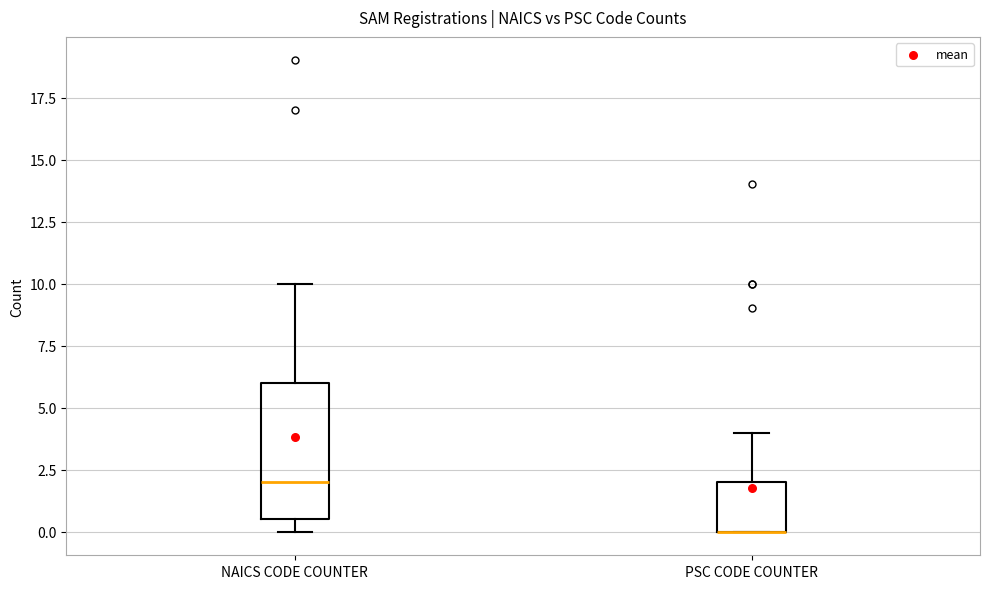

Comparing the boxes themselves (not the whiskers), which one is the tallest?

NAICS CODE COUNTER